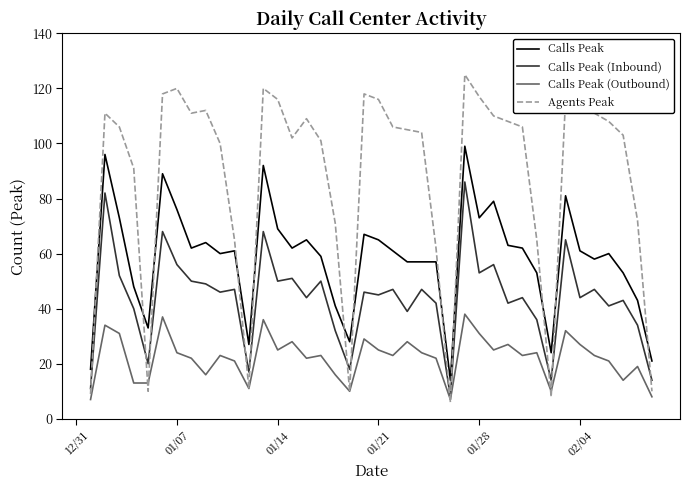

What is the difference between the second highest and second lowest values in the Calls Peak (Inbound) series?

71